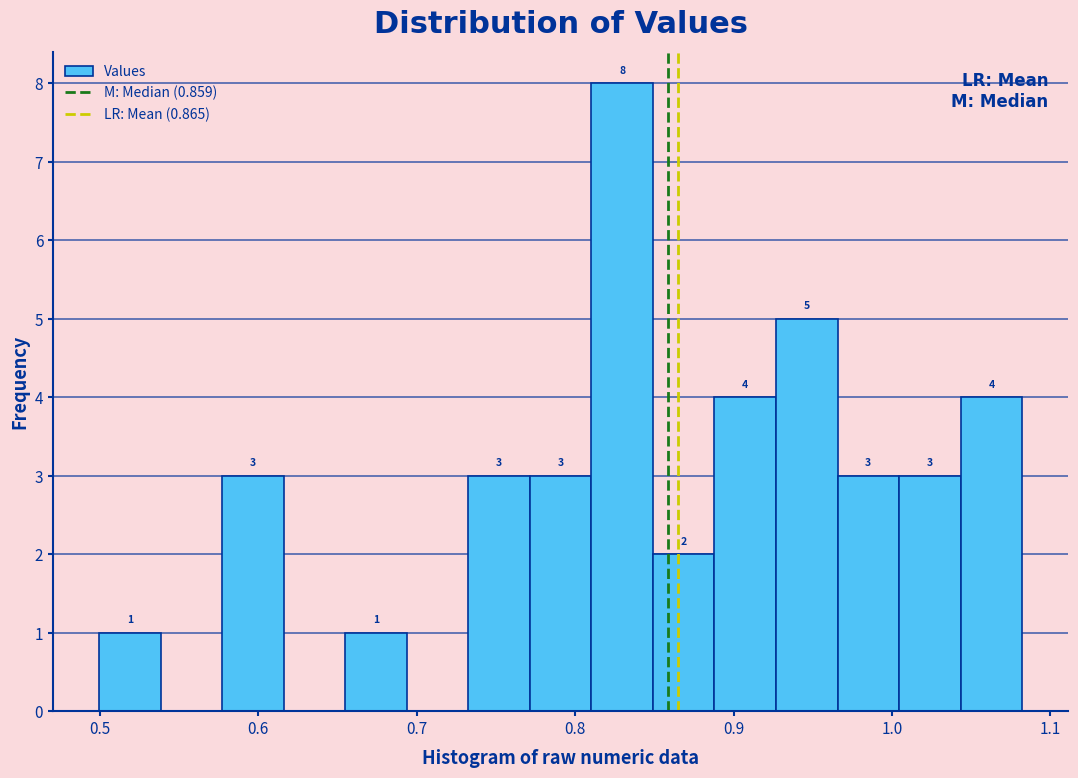

Around what value on the x-axis is the tallest bar? Give the approximate position of its centre, as read against the axis.

0.83